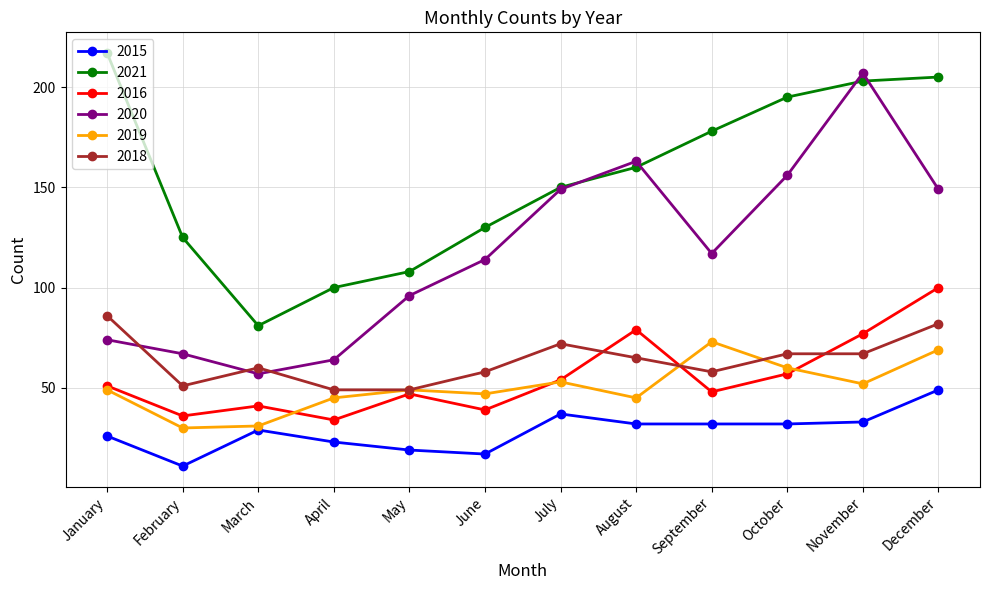

What is the smallest value displayed?

11